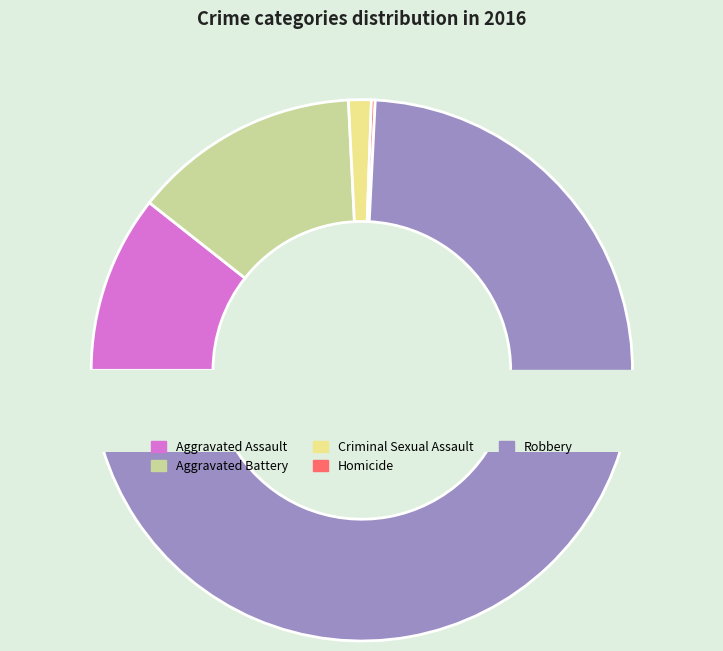

Rank the categories by value from highest to lowest.

Robbery, Aggravated Battery, Aggravated Assault, Criminal Sexual Assault, Homicide